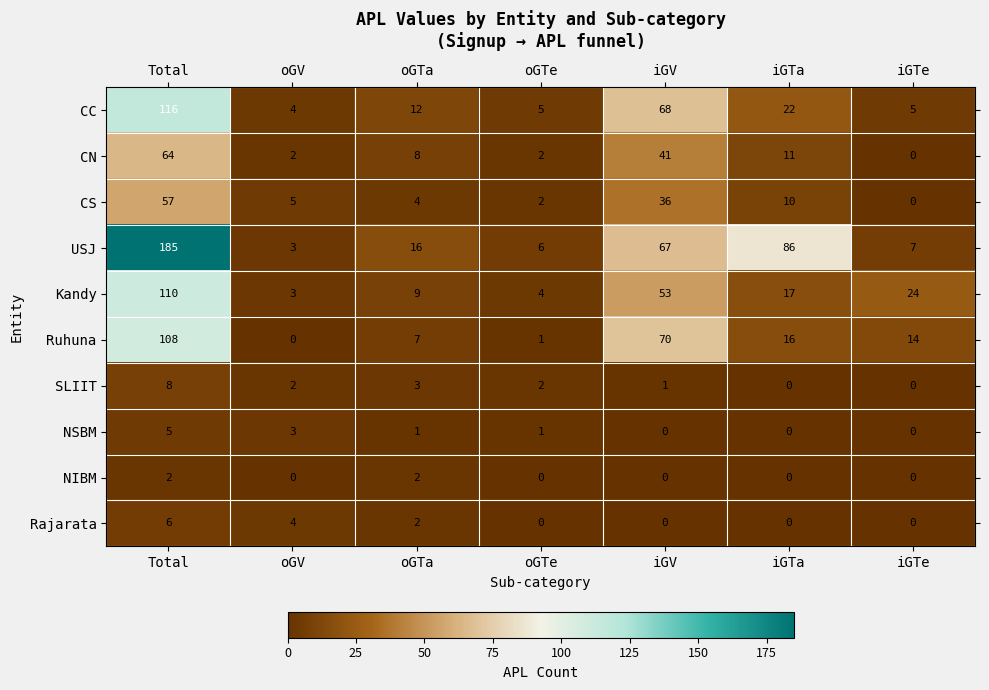

List the series in order of their peak value, lowest first.

NIBM, NSBM, Rajarata, SLIIT, CS, CN, Ruhuna, Kandy, CC, USJ